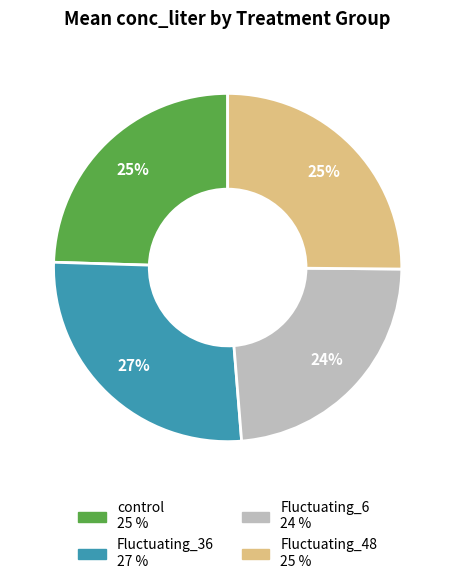

To the nearest percent, what is the combined percentage of Fluctuating_6 and Fluctuating_36?

50%